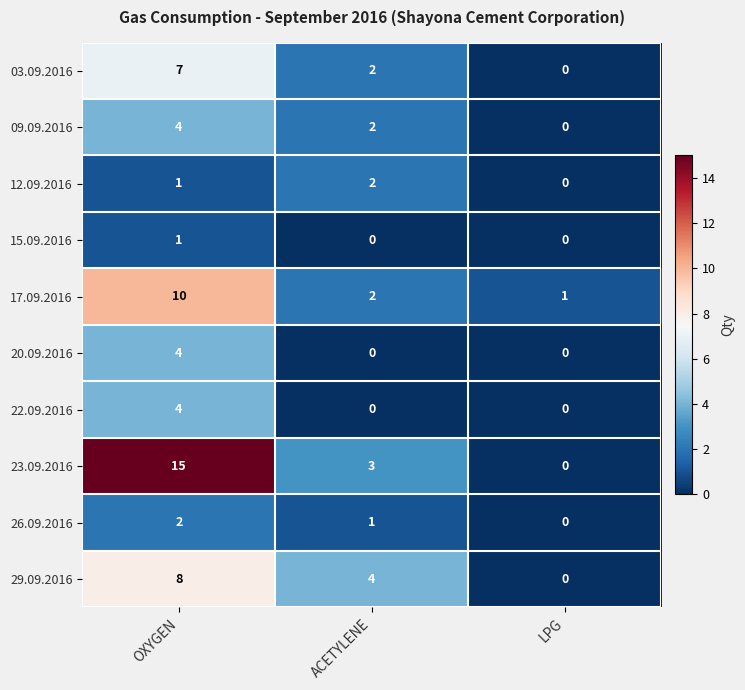

What is the average value of the 23.09.2016 series?

6